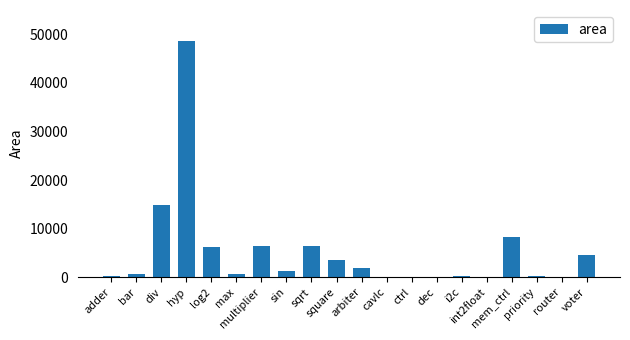

What is the greatest value displayed?

48562.9